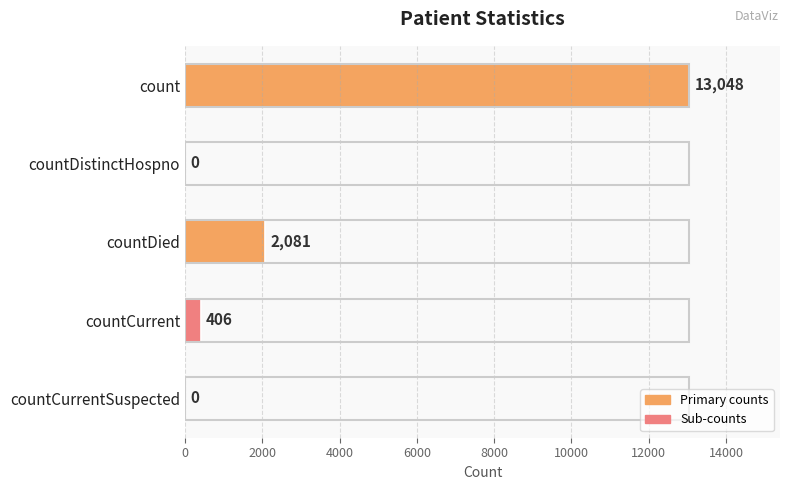

What is the change in value from countDied to countCurrent?

-1675